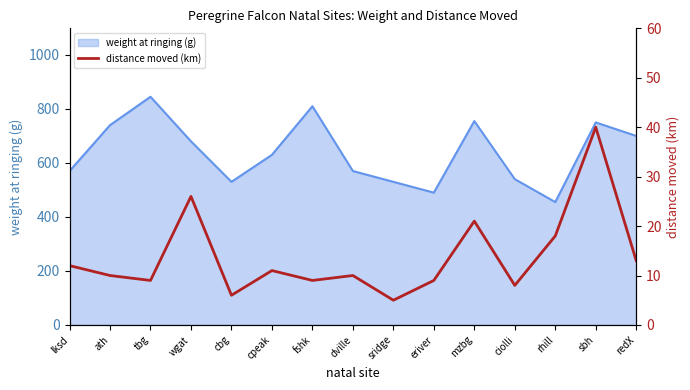

Which label corresponds to the smallest value in the chart?

sridge